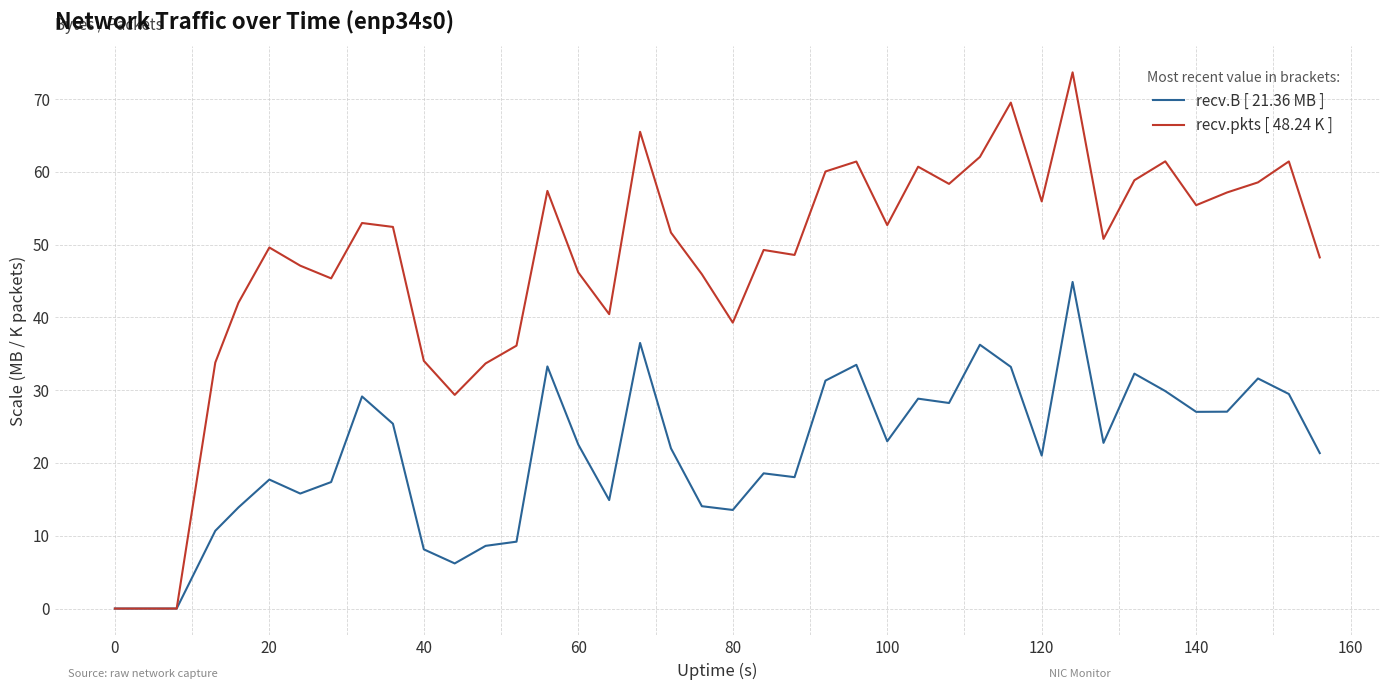

Rank the series by their average value, from highest to lowest.

recv.pkts [ 48.24 K ], recv.B [ 21.36 MB ]